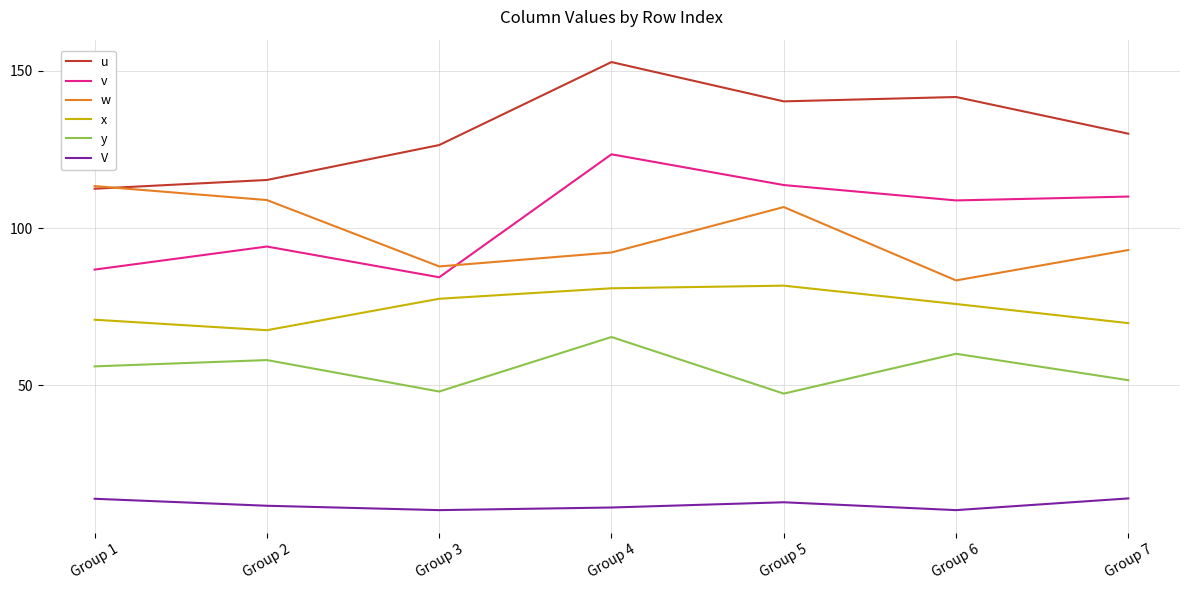

Which category has the highest value in the u series?

Group 4